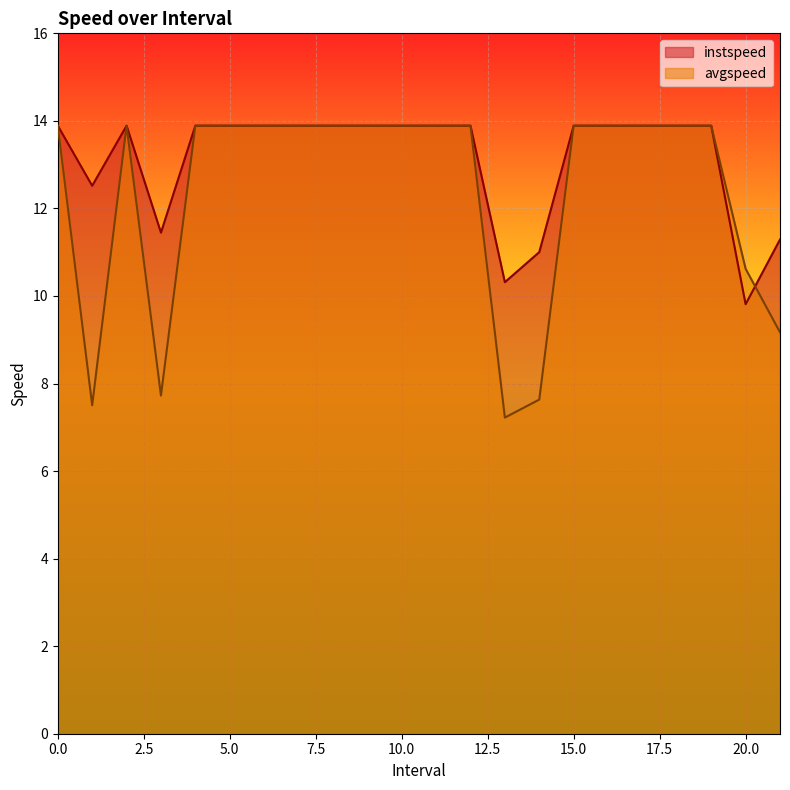

Between 0 and 9, which series saw the biggest shift?

instspeed